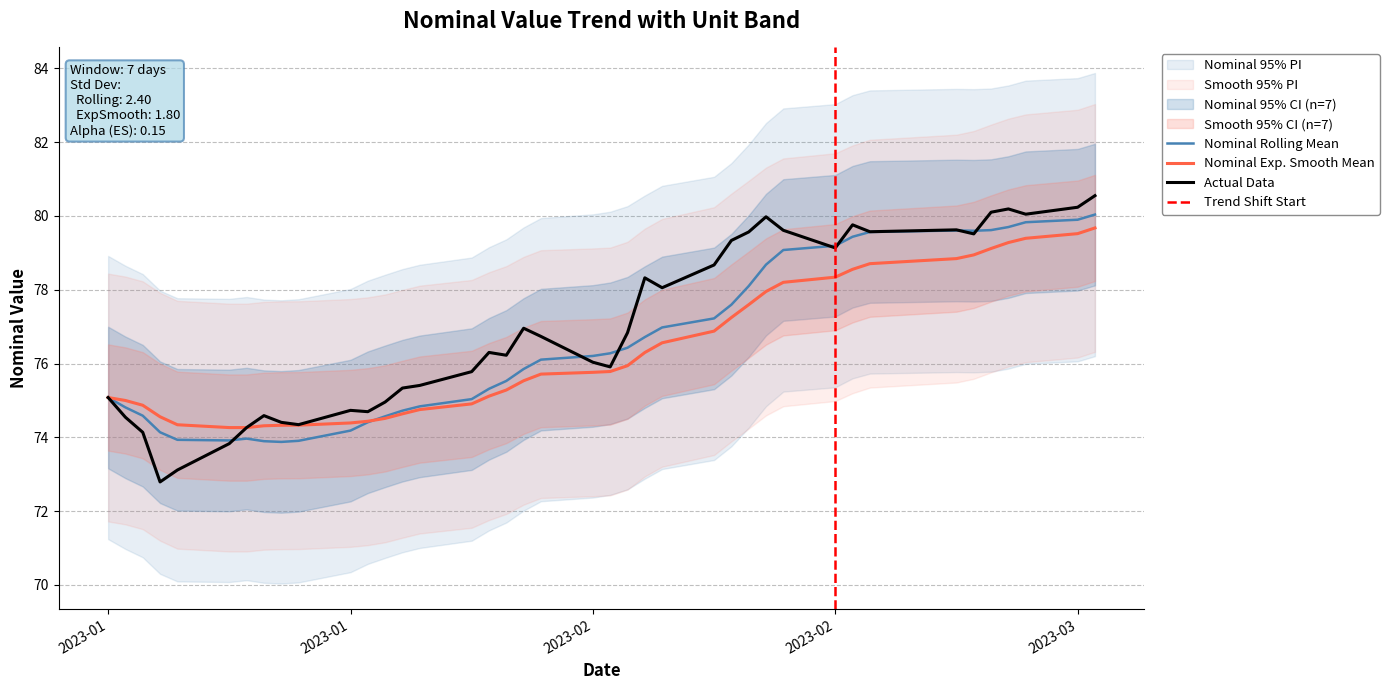

Reading right to left, what are all the values shown in this chart?

80.5	80.2	80.0	80.2	80.1	79.5	79.6	79.6	79.8	79.1	79.6	80.0	79.6	79.3	78.7	78.1	78.3	76.8	75.9	76.0	76.7	77.0	76.2	76.3	75.8	75.4	75.3	75.0	74.7	74.7	74.3	74.4	74.6	74.3	73.8	73.1	72.8	74.1	74.5	75.1